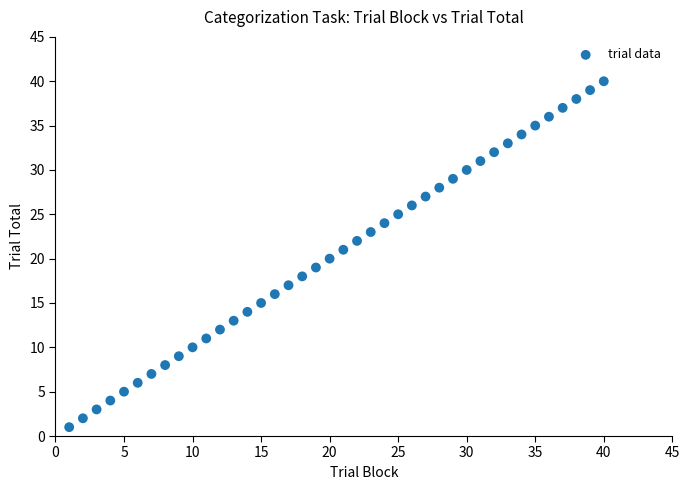

What is the range of Y values (max minus min)?

39